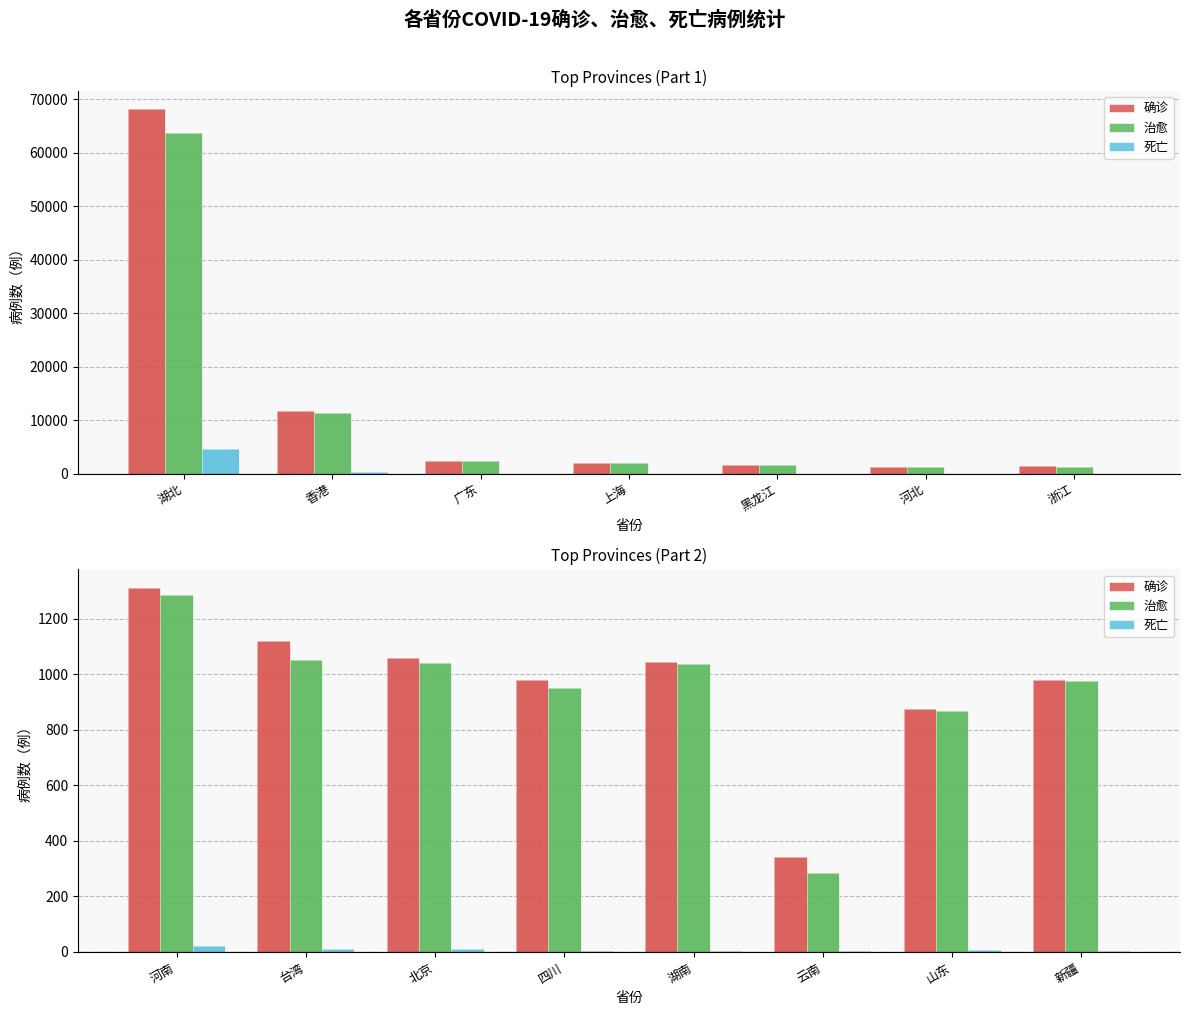

At how many categories does at least one series exceed 134?

8